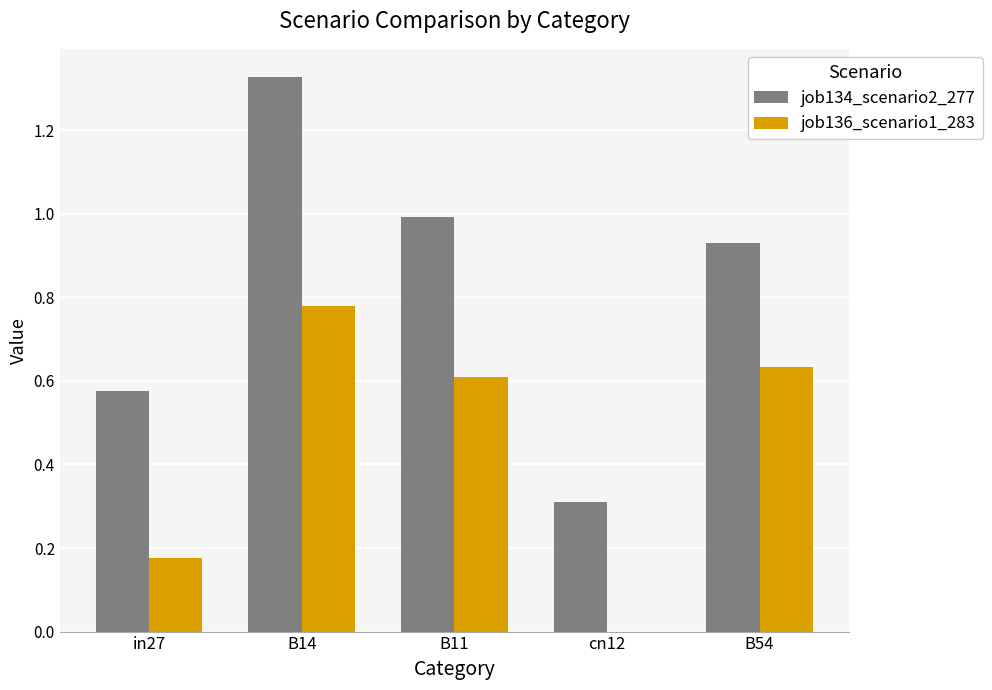

How many groups of bars are there?

5